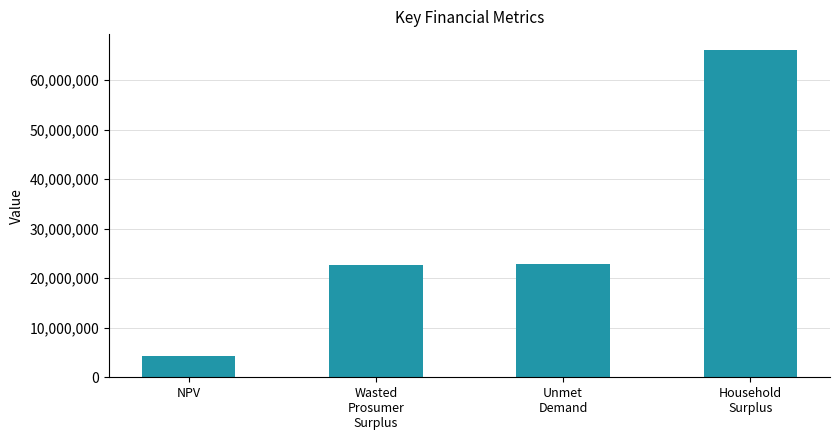

How many values are below 22816827?

2